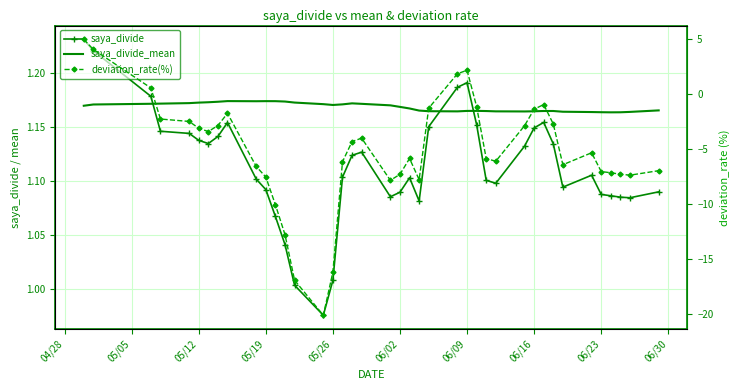

What are all the series names shown in the legend?

saya_divide, saya_divide_mean, deviation_rate(%)